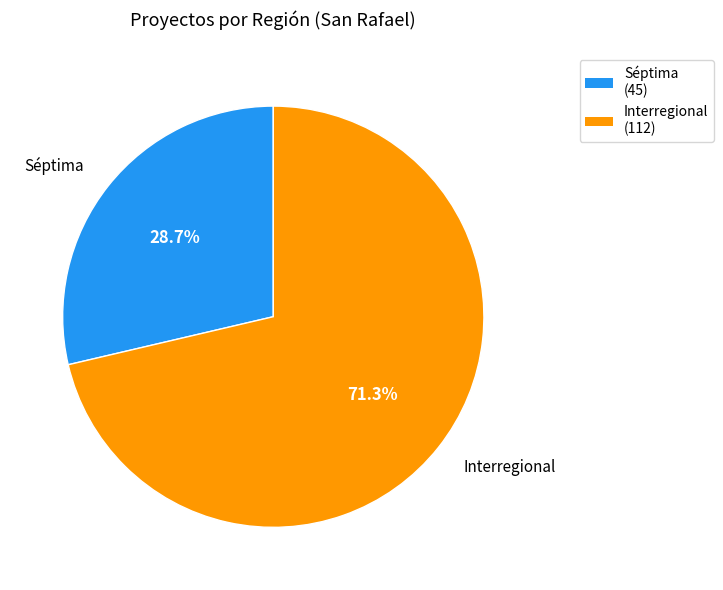

Which slice represents more than half of the pie?

Interregional